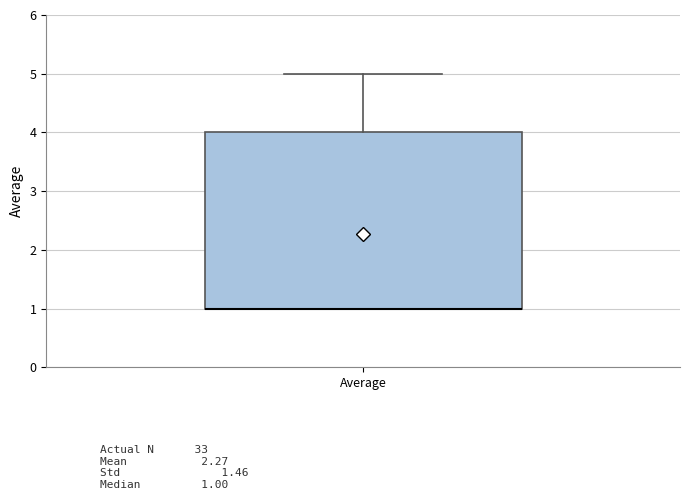

Read this box plot against the y-axis: the position of the median line, the range covered by the box, and the ends of both whiskers. The values are not printed on the chart, so give them approximately, as read against the axis.

median 1 (drawn on the box's lower edge), box 1 to 4, whiskers 1 to 5